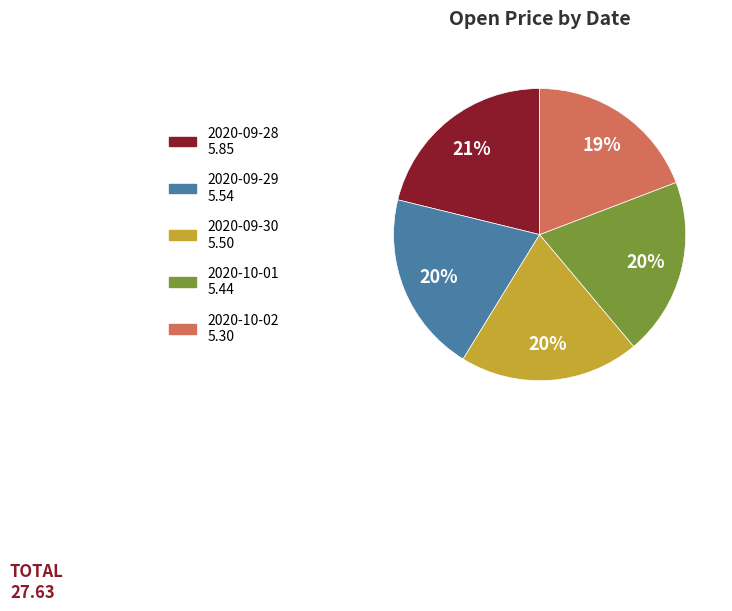

To the nearest percent, what is the difference between the 2020-09-30 and 2020-10-02 slice percentages?

1%